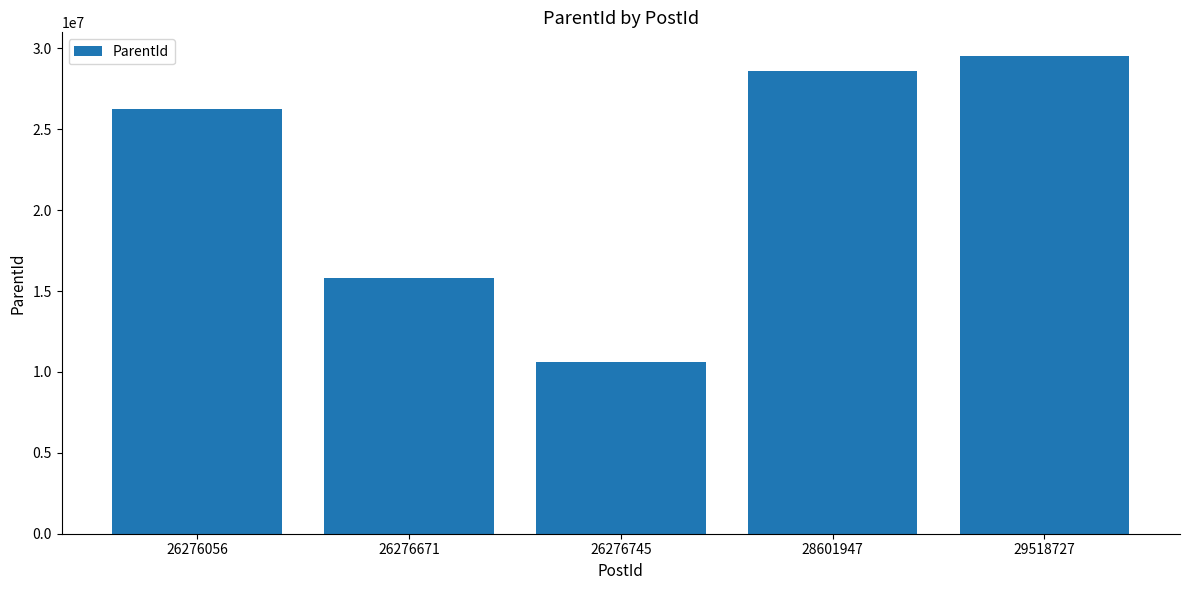

What is the difference between the values at 26276056 and 26276745?

15676758